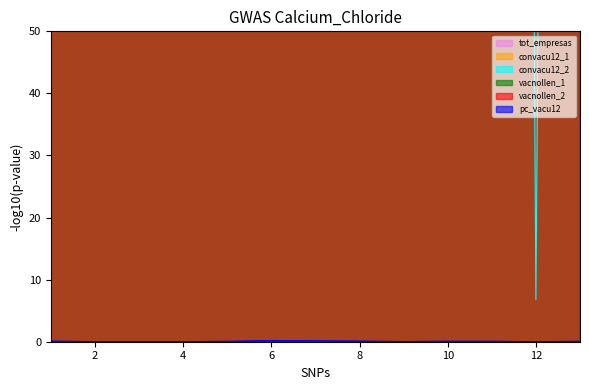

Which series changed the most between 4 and 12?

vacnollen_2